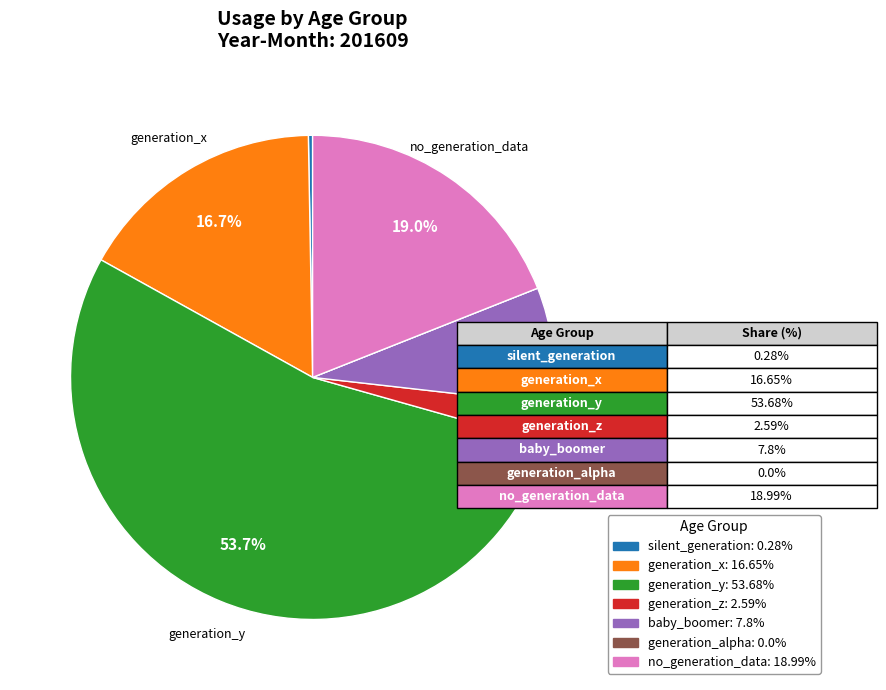

Which slice is the largest?

generation_y